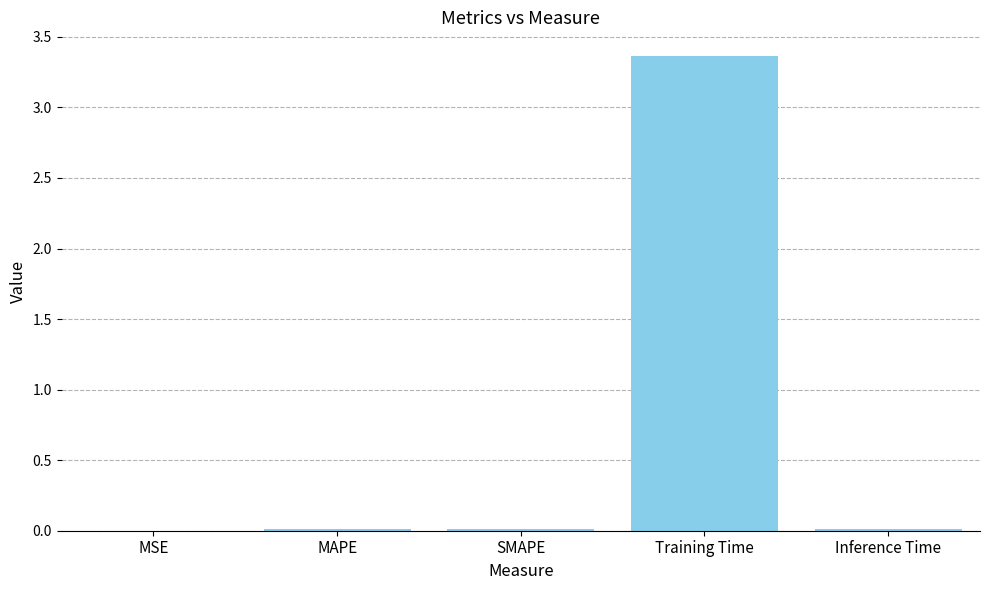

True or false: the data shows 4.9 at Training Time.

False